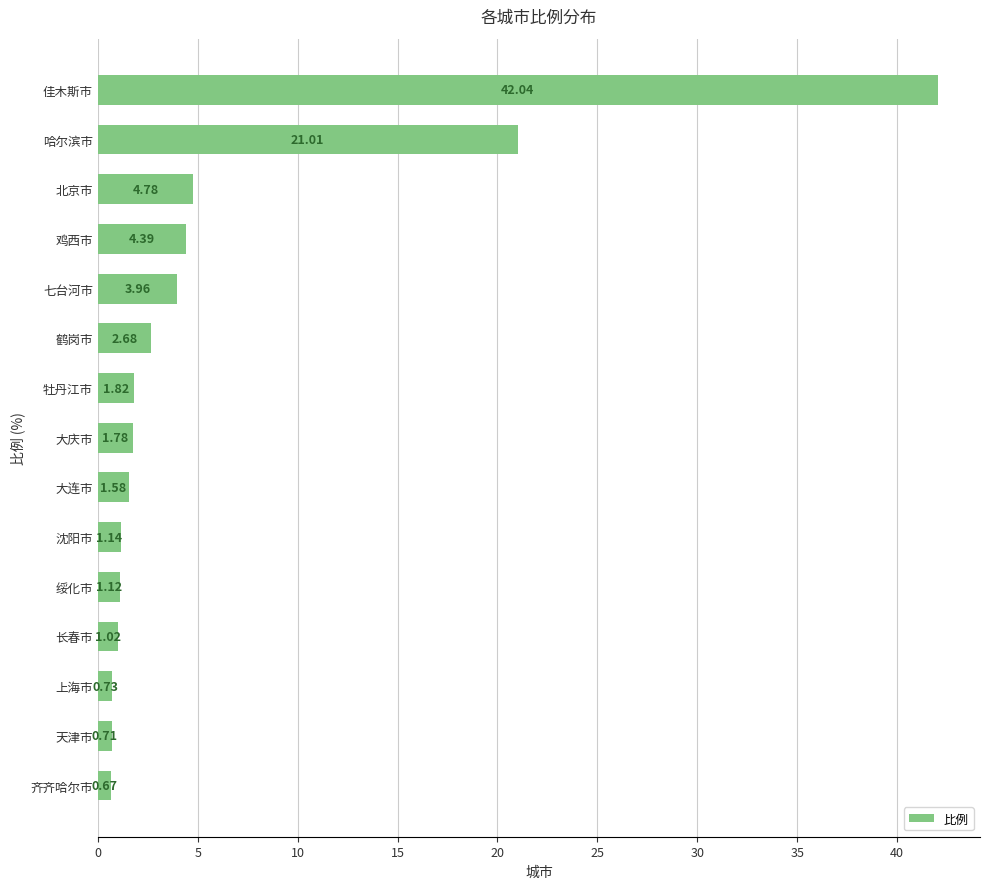

What is the difference between the maximum and second lowest values?

41.3